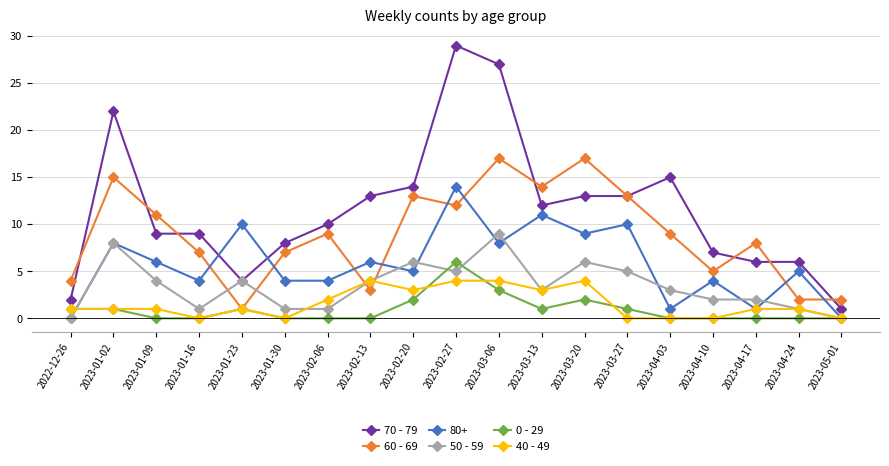

Which series ends up on top after the final intersection of 70 - 79 and 80+?

70 - 79